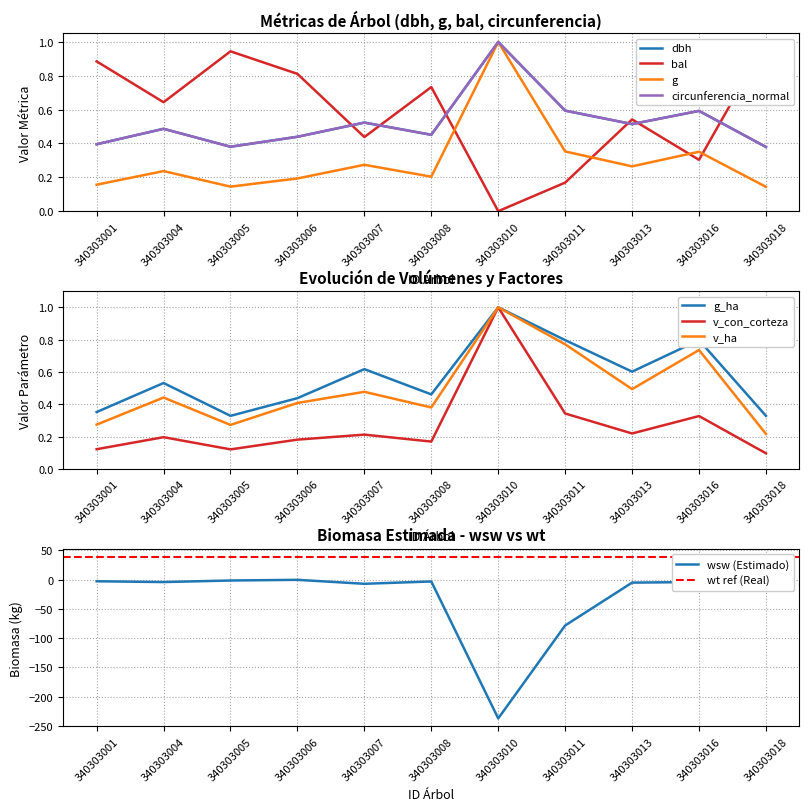

Count the dbh values in the range 0 to 1.

11